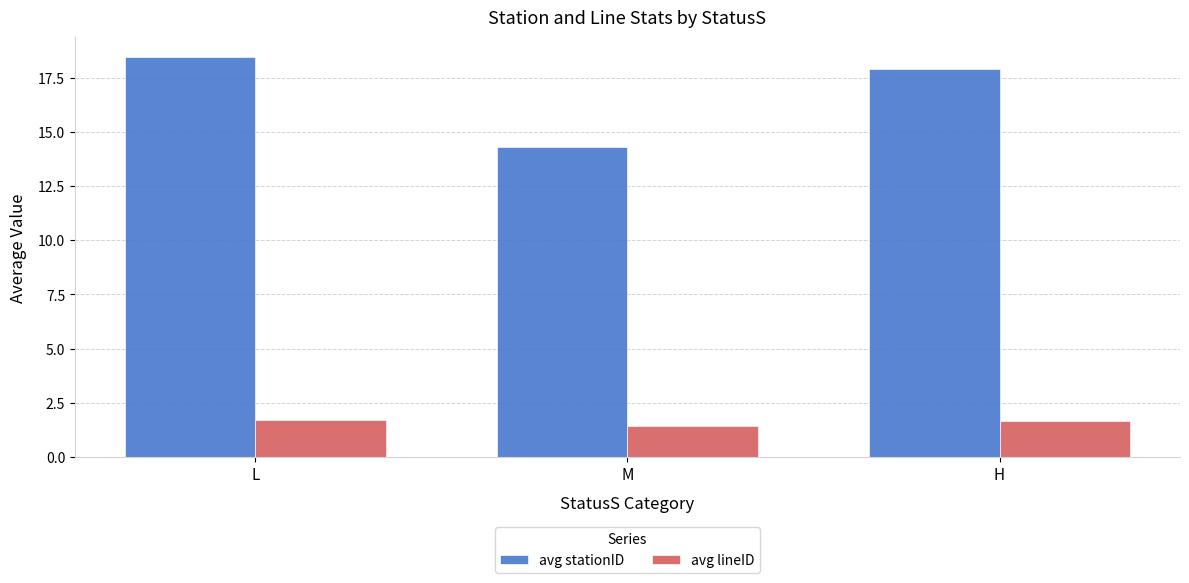

Which series has the largest total across all categories?

avg stationID